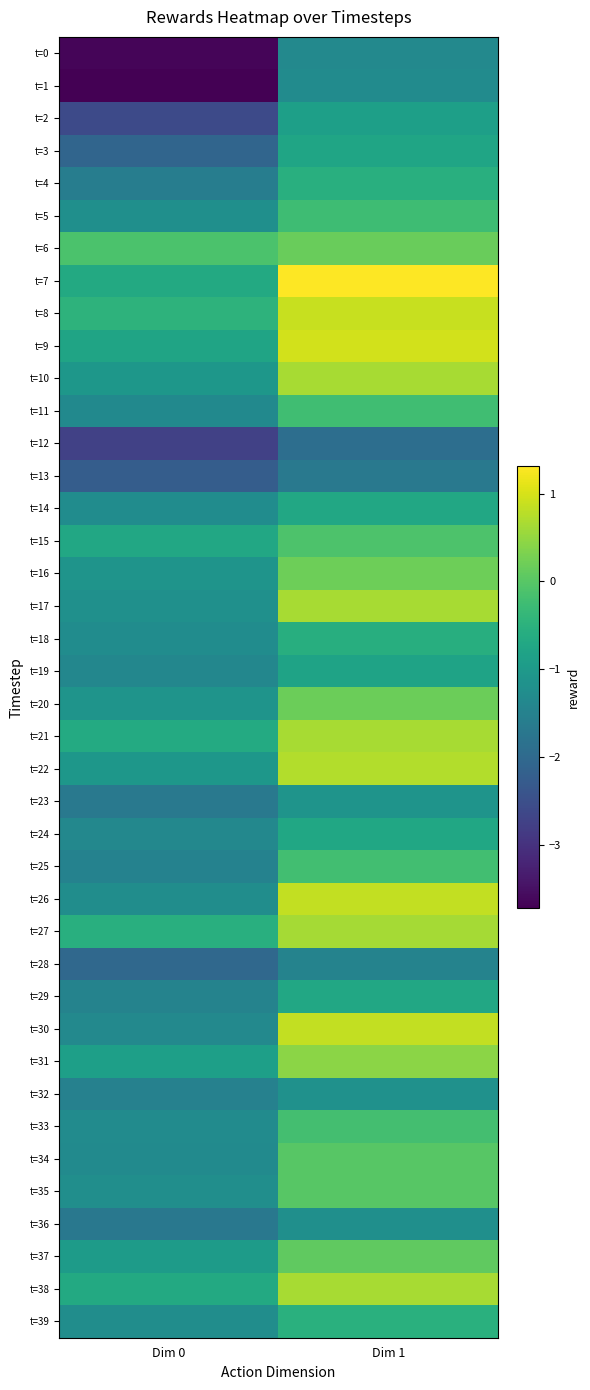

Reading left to right, extract all data points from this chart.

t=0: Dim 0=-3.7	Dim 1=-1.3
t=1: Dim 0=-3.7	Dim 1=-1.3
t=2: Dim 0=-2.6	Dim 1=-0.9
t=3: Dim 0=-2.1	Dim 1=-0.8
t=4: Dim 0=-1.6	Dim 1=-0.6
t=5: Dim 0=-1.2	Dim 1=-0.3
t=6: Dim 0=-0.1	Dim 1=0.2
t=7: Dim 0=-0.7	Dim 1=1.3
t=8: Dim 0=-0.5	Dim 1=0.9
t=9: Dim 0=-0.8	Dim 1=1.0
t=10: Dim 0=-1.1	Dim 1=0.6
t=11: Dim 0=-1.3	Dim 1=-0.2
t=12: Dim 0=-2.7	Dim 1=-1.9
t=13: Dim 0=-2.2	Dim 1=-1.7
t=14: Dim 0=-1.3	Dim 1=-0.7
t=15: Dim 0=-0.7	Dim 1=-0.1
t=16: Dim 0=-1.1	Dim 1=0.2
t=17: Dim 0=-1.2	Dim 1=0.6
t=18: Dim 0=-1.3	Dim 1=-0.6
t=19: Dim 0=-1.4	Dim 1=-0.8
t=20: Dim 0=-1.1	Dim 1=0.2
t=21: Dim 0=-0.6	Dim 1=0.7
t=22: Dim 0=-1.1	Dim 1=0.7
t=23: Dim 0=-1.7	Dim 1=-1.1
t=24: Dim 0=-1.4	Dim 1=-0.7
t=25: Dim 0=-1.5	Dim 1=-0.2
t=26: Dim 0=-1.3	Dim 1=0.8
t=27: Dim 0=-0.5	Dim 1=0.6
t=28: Dim 0=-2.0	Dim 1=-1.5
t=29: Dim 0=-1.5	Dim 1=-0.7
t=30: Dim 0=-1.4	Dim 1=0.8
t=31: Dim 0=-0.9	Dim 1=0.4
t=32: Dim 0=-1.5	Dim 1=-1.2
t=33: Dim 0=-1.3	Dim 1=-0.2
t=34: Dim 0=-1.3	Dim 1=-0.0
t=35: Dim 0=-1.2	Dim 1=0.0
t=36: Dim 0=-1.7	Dim 1=-1.2
t=37: Dim 0=-1.0	Dim 1=0.1
t=38: Dim 0=-0.7	Dim 1=0.7
t=39: Dim 0=-1.2	Dim 1=-0.5